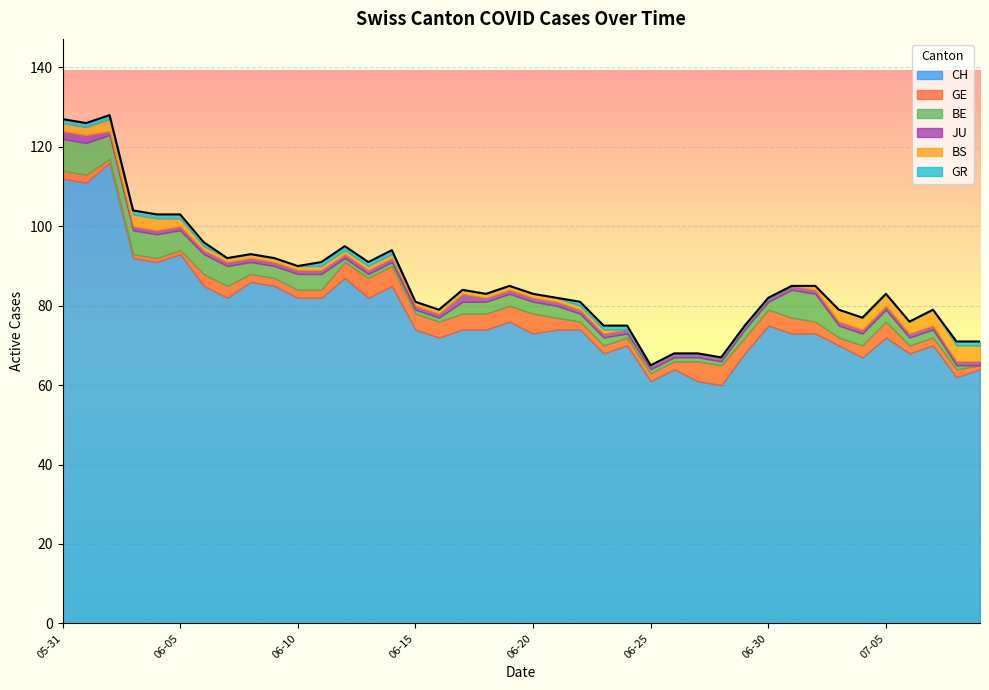

How many lines are shown in the chart?

6